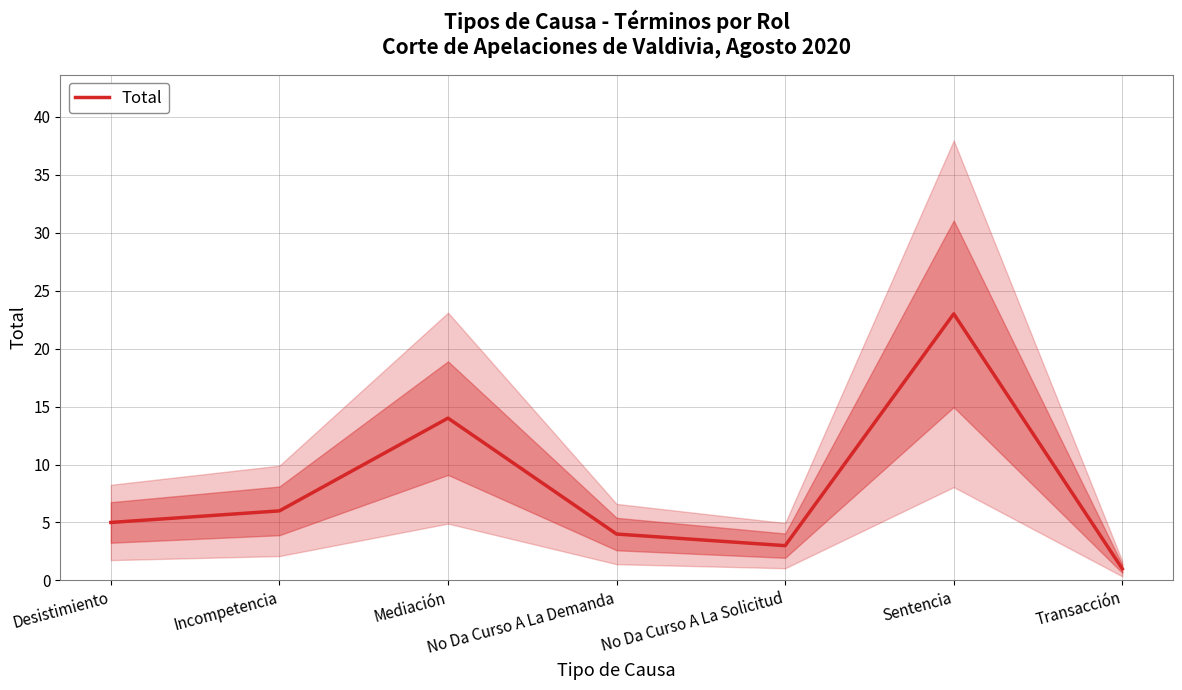

What is the label of the 7th point from the left?

Transacción